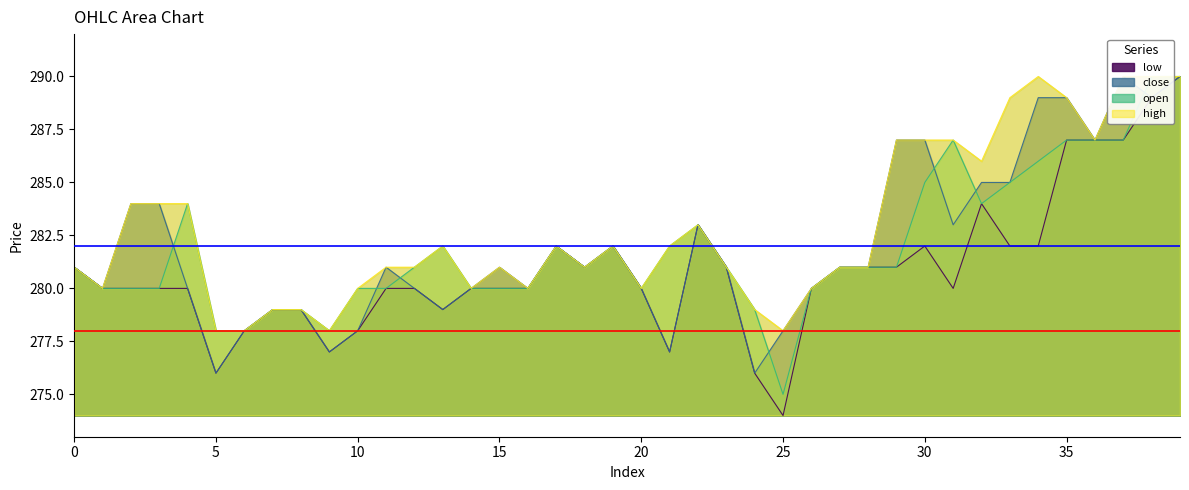

Which series changed the most between 0 and 14?

open